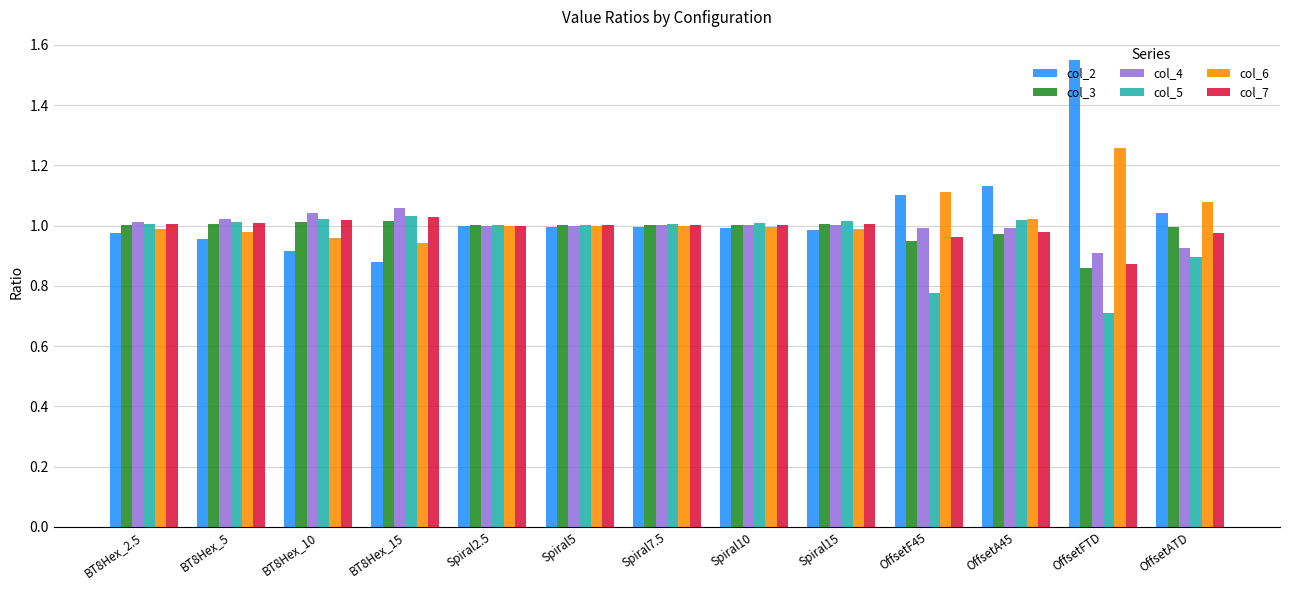

Where is col_4 nearest to the value 0?

OffsetFTD